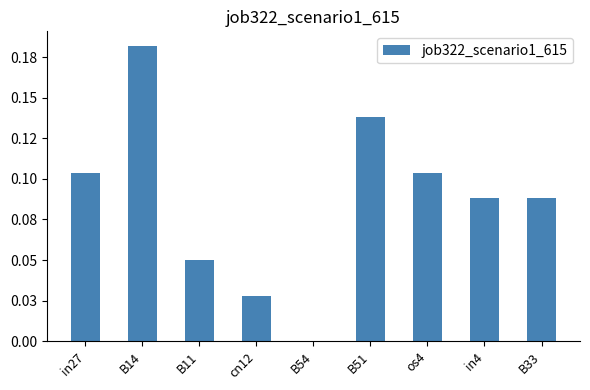

What position from the right is B54?

5